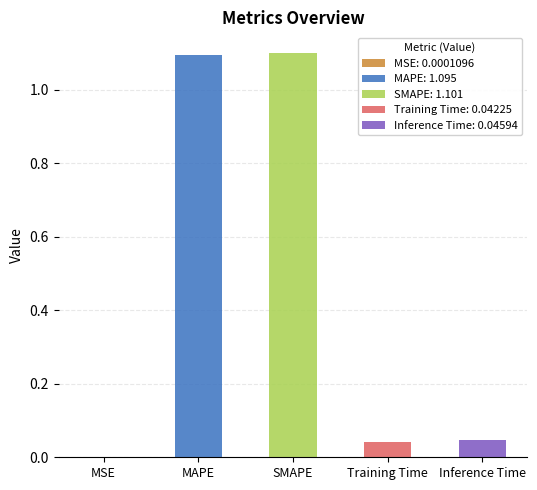

What is the difference between the values at MSE and MAPE?

1.1